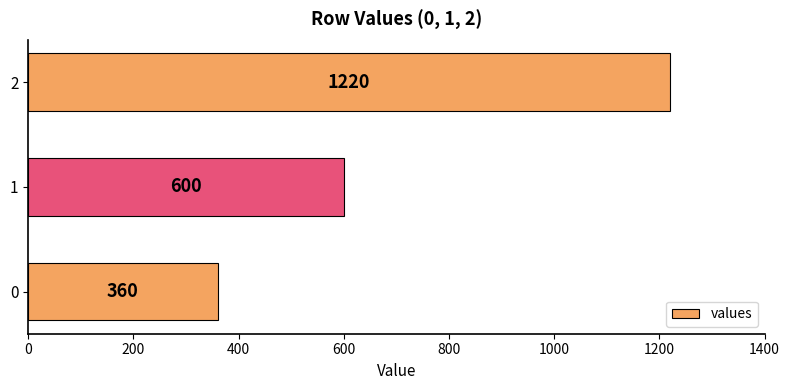

Read the value at 2, to the nearest 50.

1200